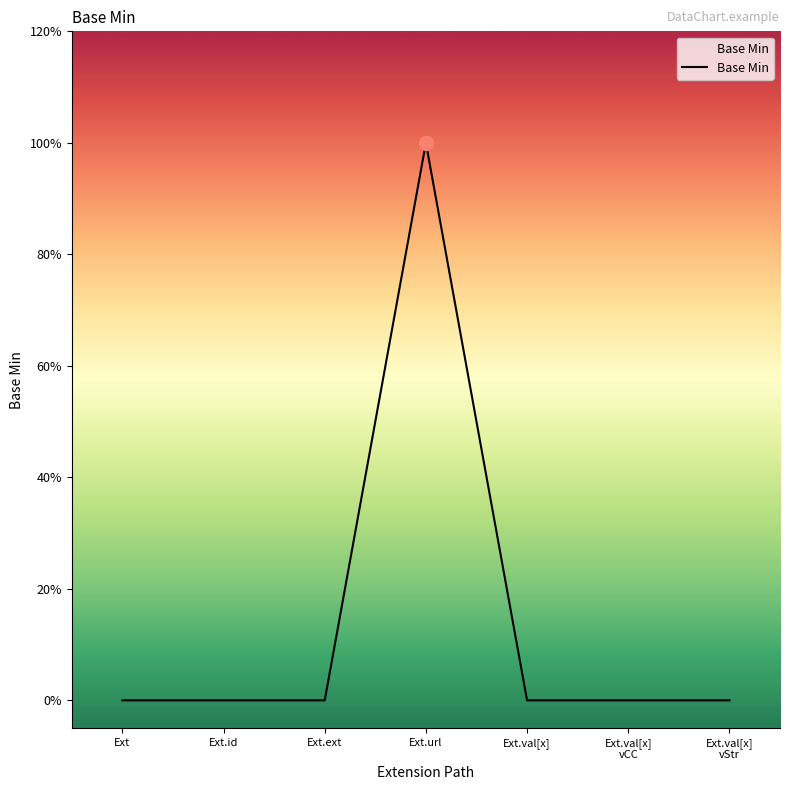

Is this an area chart (filled region under the line)?

No